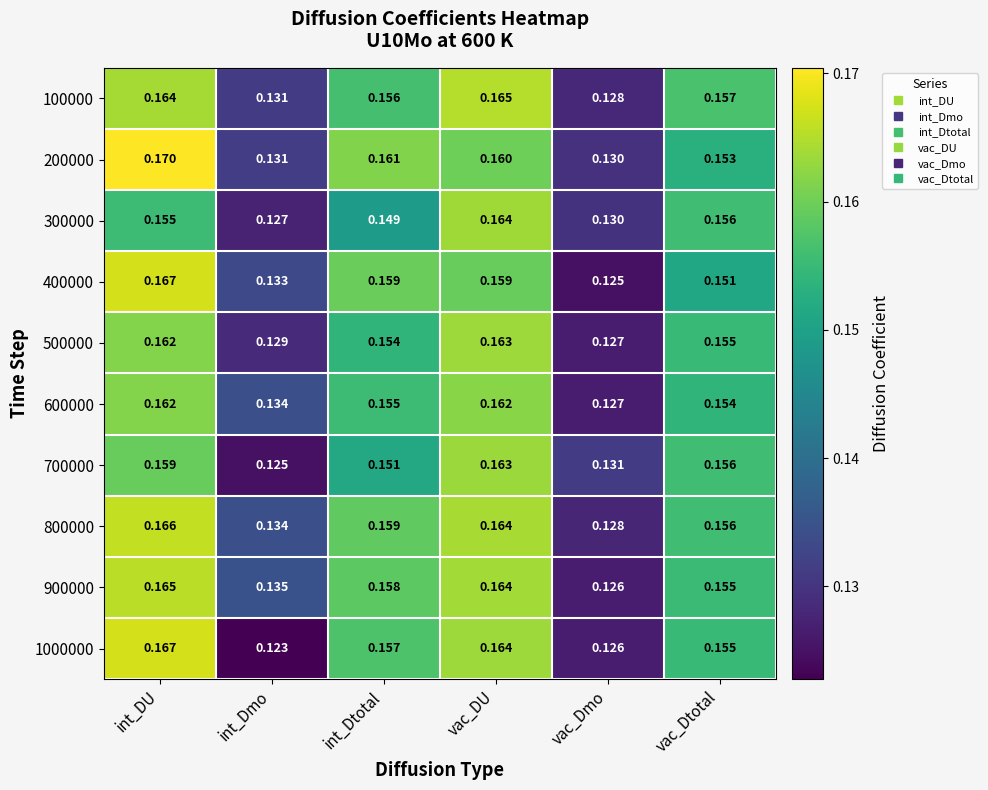

Where is 1000000 nearest to the value 0?

int_Dmo